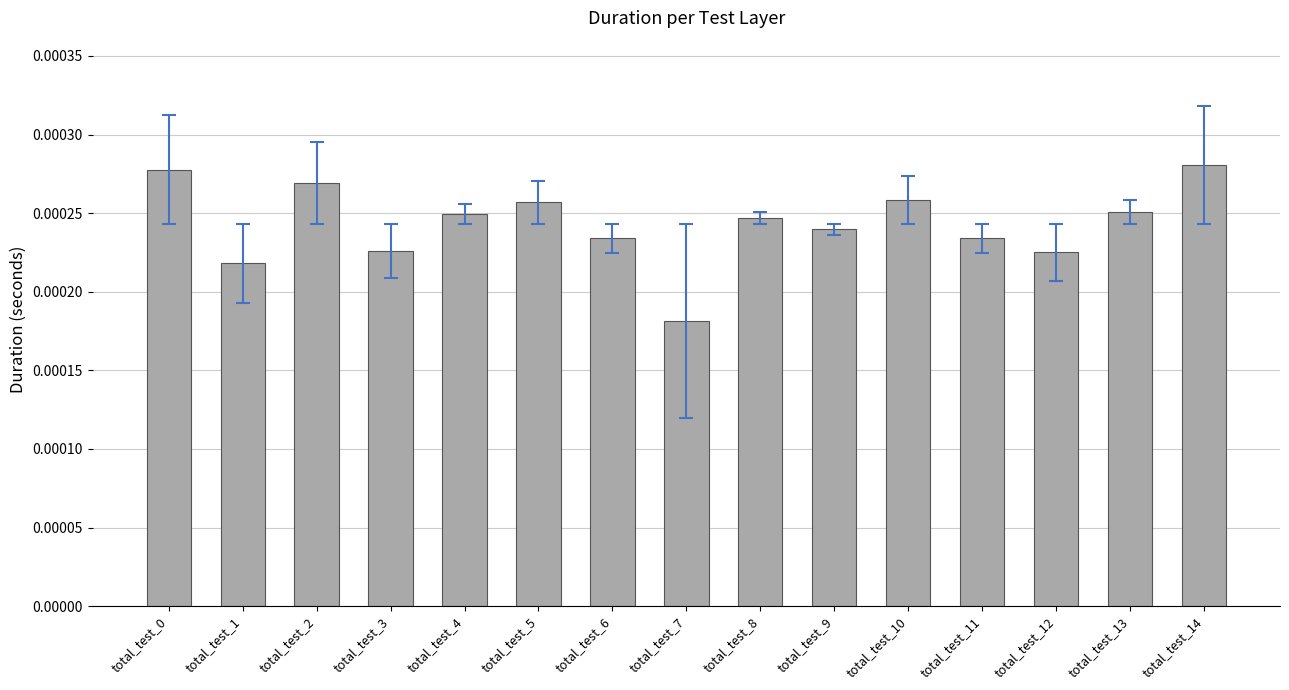

Which category has the highest value across all series?

total_test_14